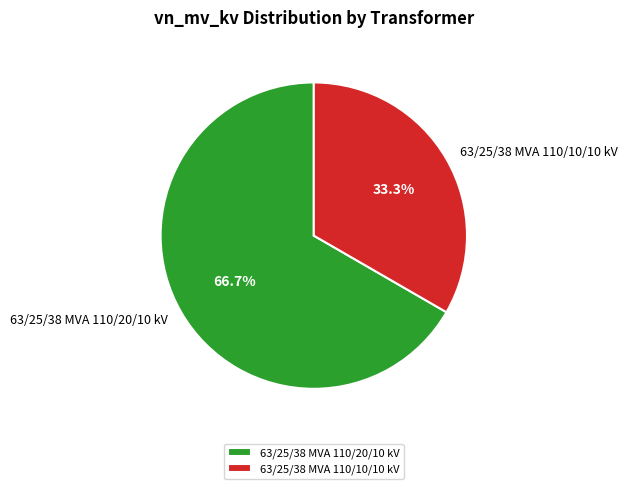

To the nearest percent, what portion does 63/25/38 MVA 110/10/10 kV represent?

33%